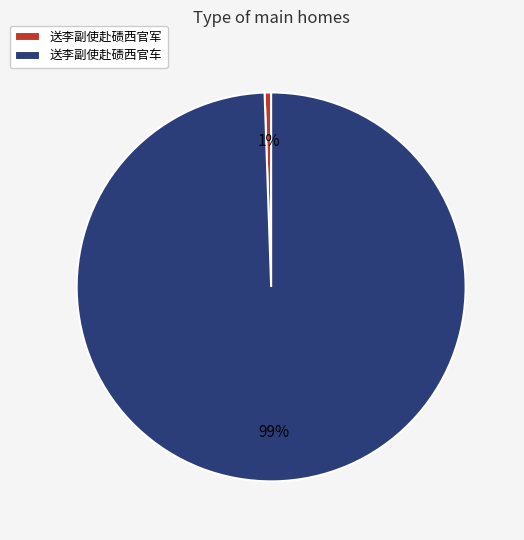

To the nearest percent, what percentage of the pie is 送李副使赴碛西官军?

1%